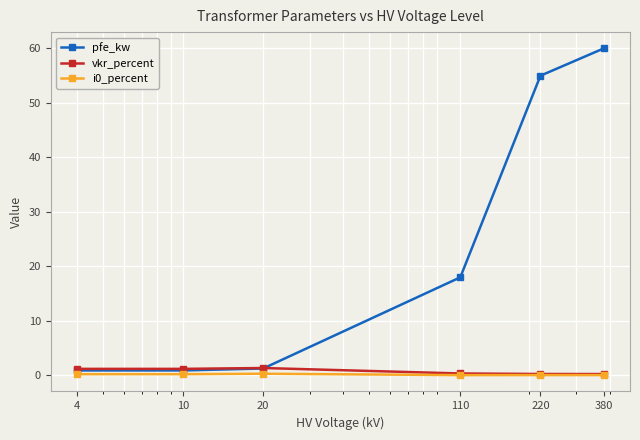

What is the value of the pfe_kw point at the 4th from the left?

18.0